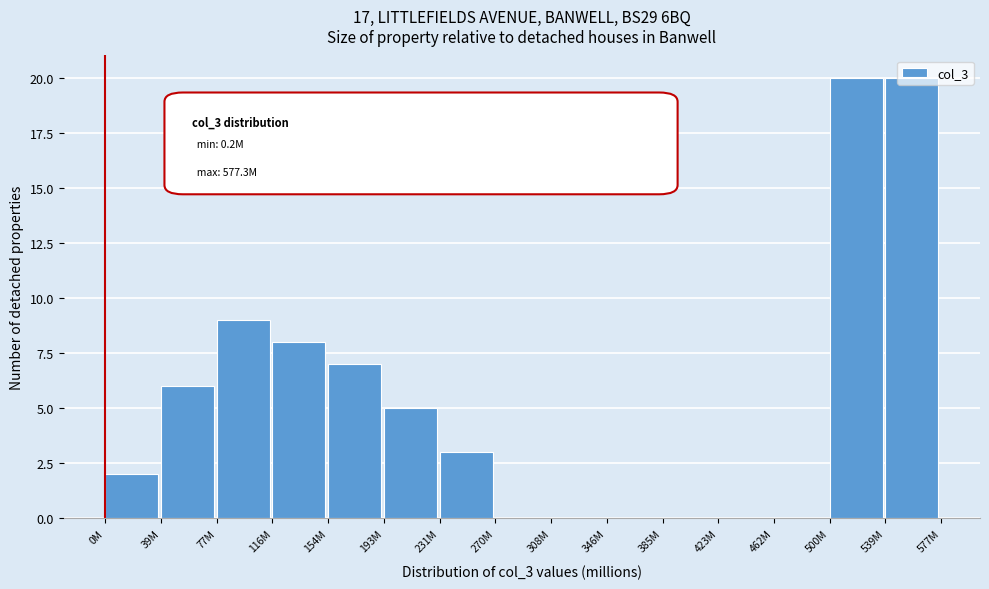

What is the sum of all values?

80